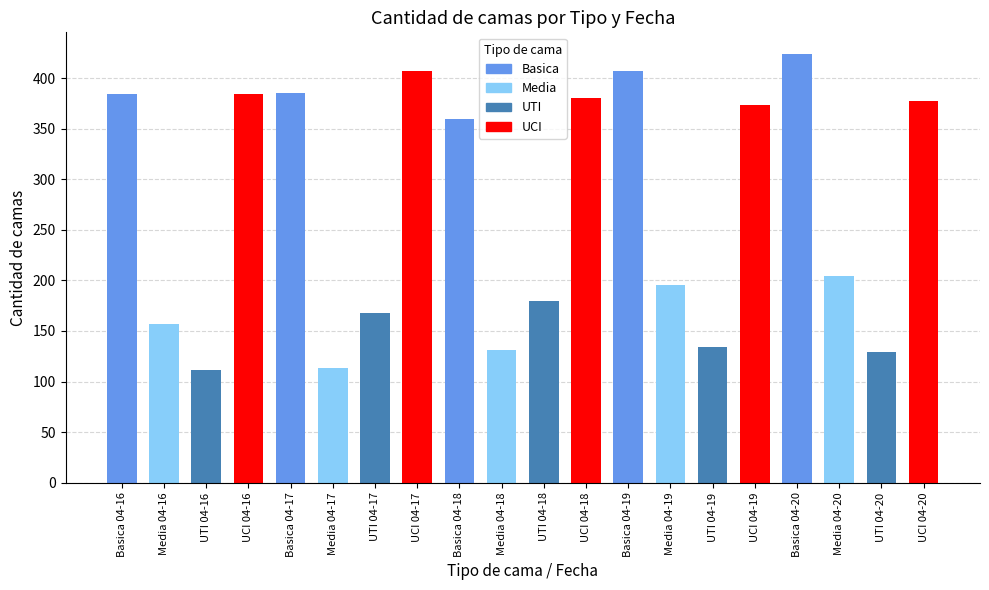

What is the minimum value shown in the chart?

111